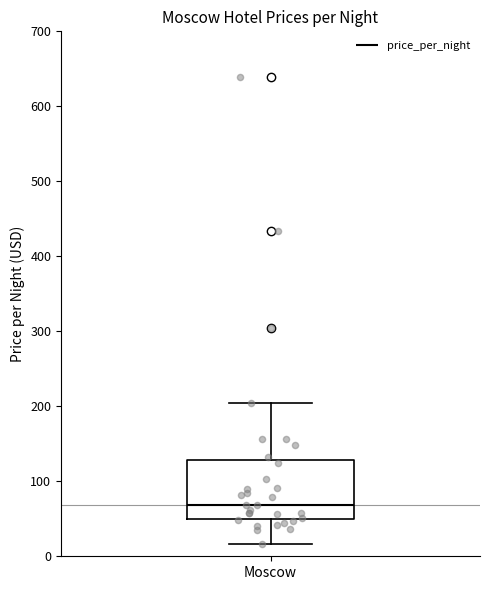

Read this box plot against the y-axis: the position of the median line, the range covered by the box, and the ends of both whiskers. The values are not printed on the chart, so give them approximately, as read against the axis.

median 70, box 50 to 130, whiskers 20 to 200